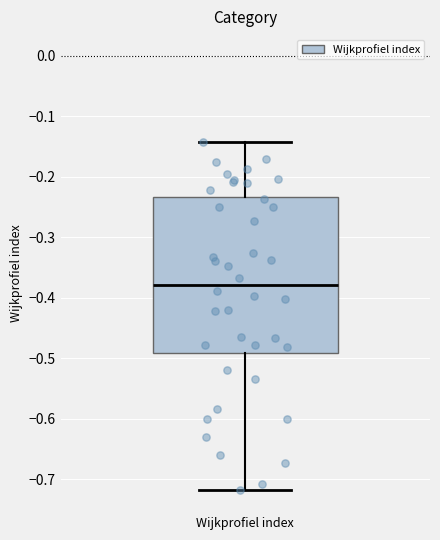

Read this box plot against the y-axis: the position of the median line, the range covered by the box, and the ends of both whiskers. The values are not printed on the chart, so give them approximately, as read against the axis.

median -0.38, box -0.49 to -0.23, whiskers -0.72 to -0.14